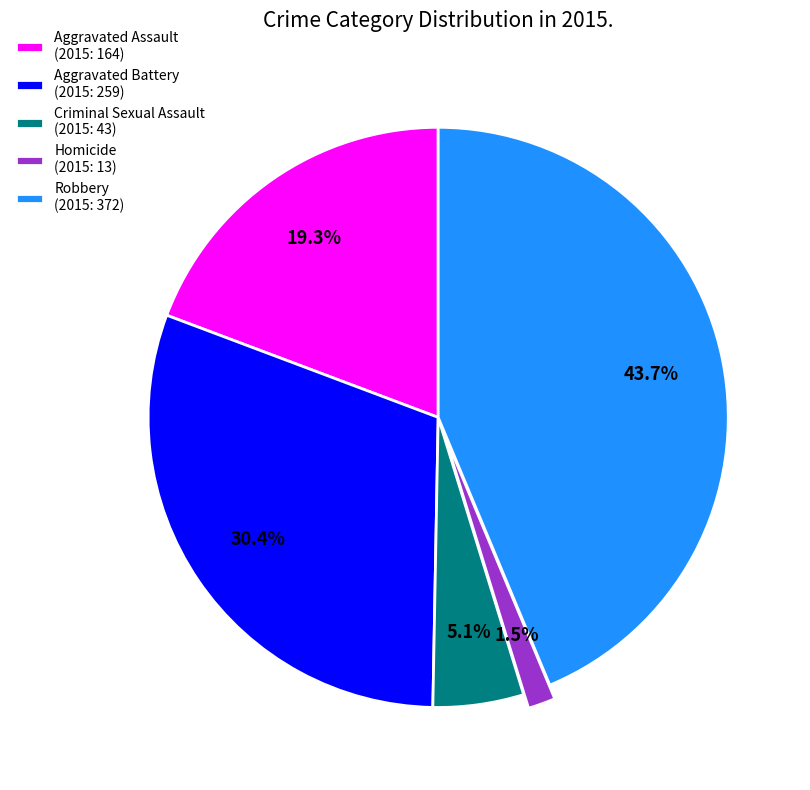

Which category has the smallest portion of the pie?

Homicide